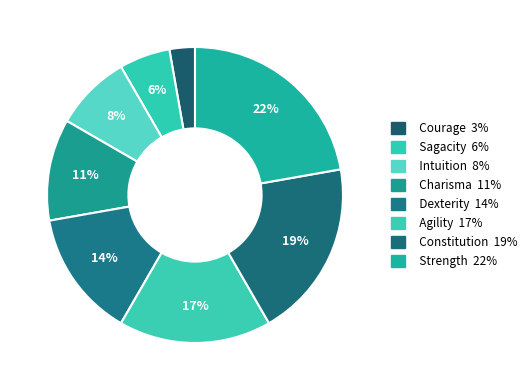

What is the total percentage of Agility and Charisma?

27.8%